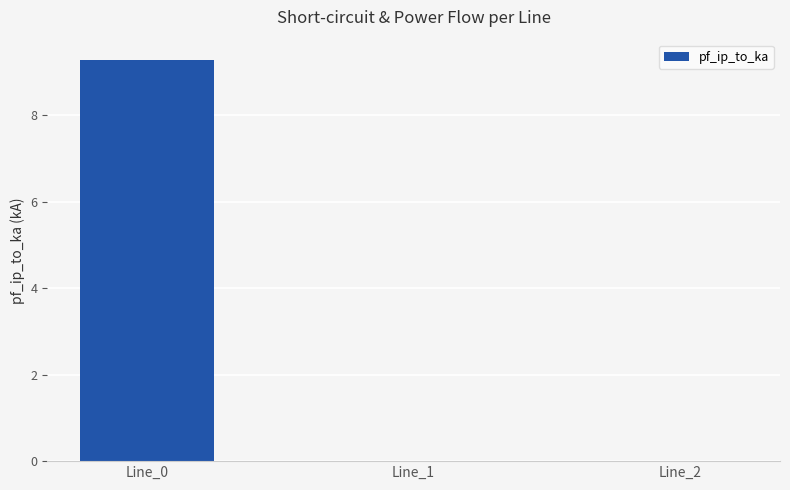

What is the maximum value shown in the chart?

9.3